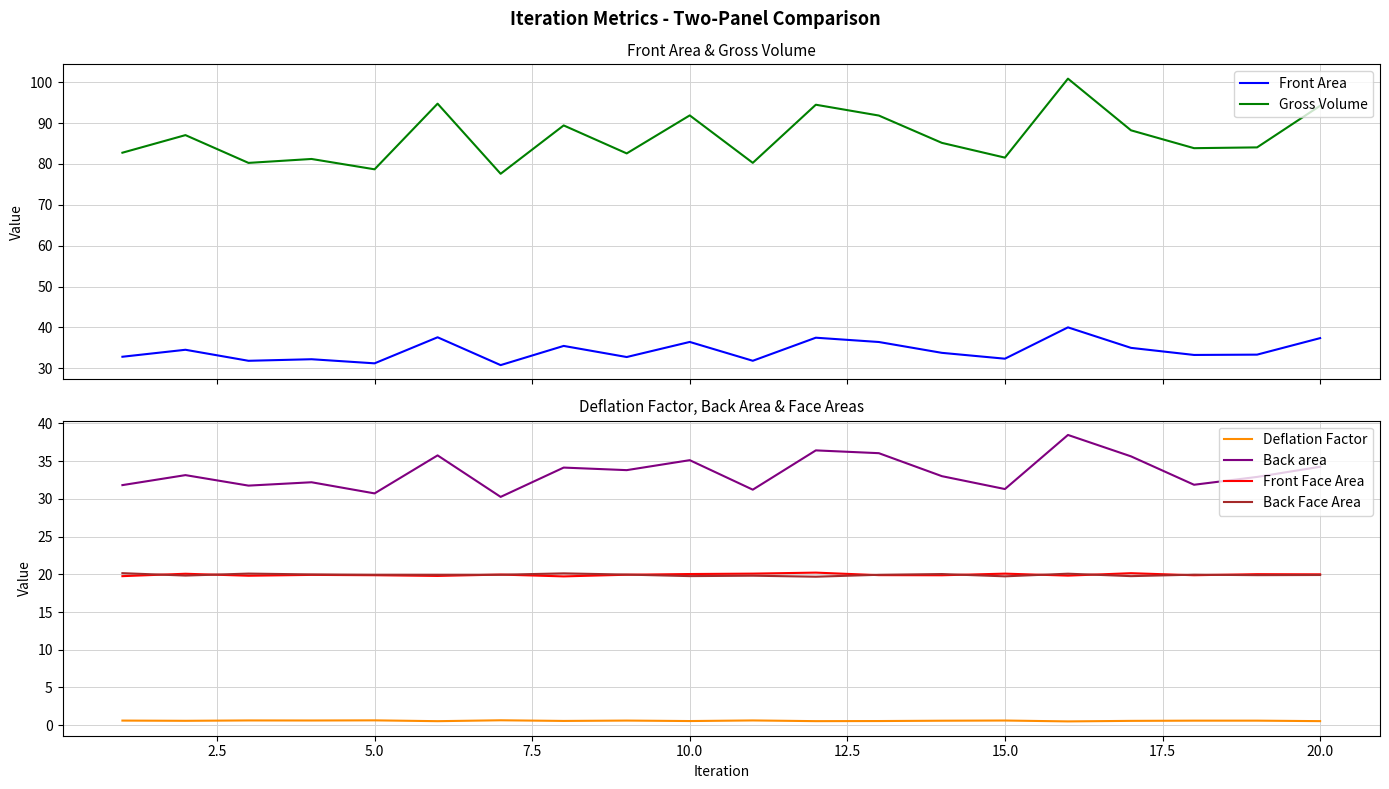

Reading right to left, what are all the values shown in this chart?

Front Area: 37.4	33.4	33.3	35.0	40.0	32.4	33.8	36.4	37.5	31.9	36.5	32.8	35.5	30.8	37.6	31.2	32.2	31.9	34.5	32.8
Gross Volume: 94.2	84.1	83.9	88.2	100.9	81.6	85.2	91.9	94.5	80.3	91.9	82.6	89.4	77.6	94.8	78.7	81.2	80.3	87.1	82.8
Deflation Factor: 0.5	0.6	0.6	0.6	0.5	0.6	0.6	0.5	0.5	0.6	0.5	0.6	0.6	0.6	0.5	0.6	0.6	0.6	0.6	0.6
Back area: 34.3	32.9	31.9	35.6	38.5	31.3	33.0	36.1	36.4	31.2	35.1	33.8	34.2	30.3	35.8	30.7	32.2	31.8	33.2	31.8
Front Face Area: 20.0	20.0	19.9	20.1	19.8	20.1	19.9	19.9	20.2	20.1	20.0	19.9	19.7	20.0	19.8	19.9	19.9	19.8	20.1	19.8
Back Face Area: 19.9	19.9	20.0	19.8	20.1	19.7	20.0	19.9	19.7	19.8	19.8	20.0	20.1	19.9	19.9	19.9	20.0	20.1	19.8	20.2